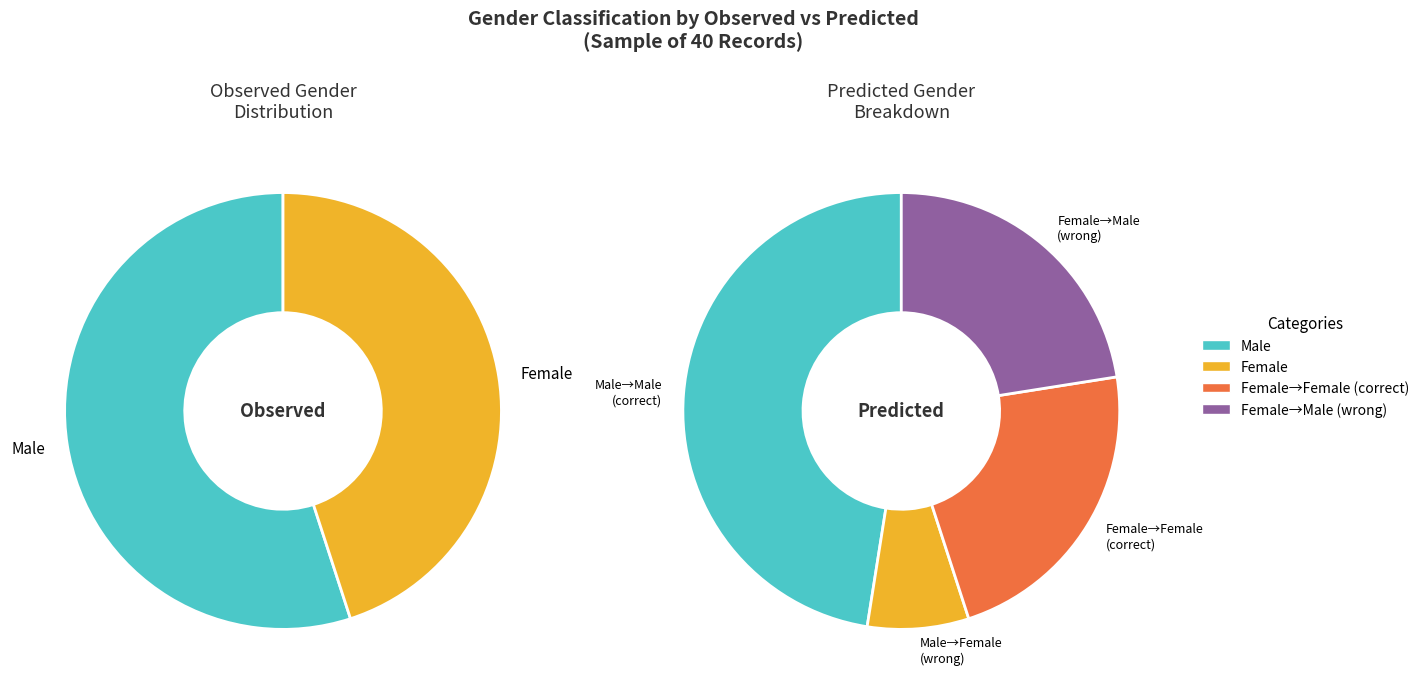

Does 17 represent more than half of the total?

No